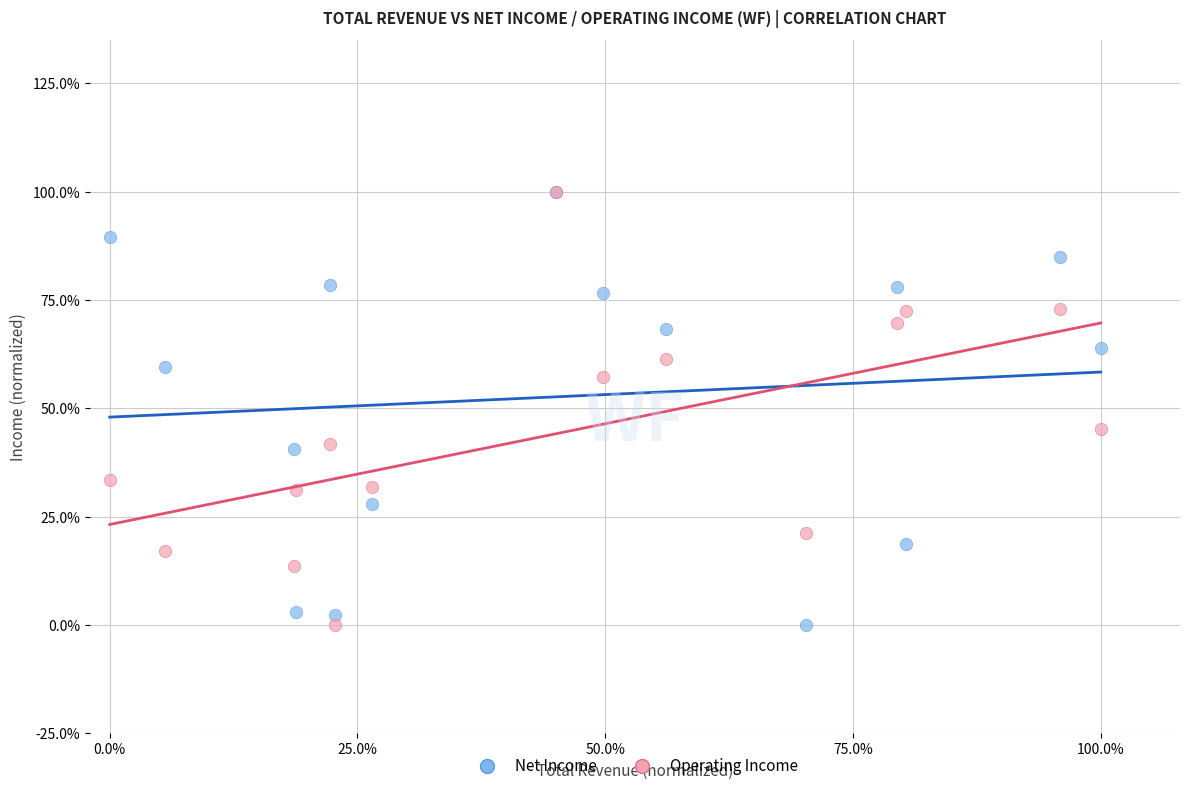

What are all the series names shown in the legend?

Net Income, Operating Income